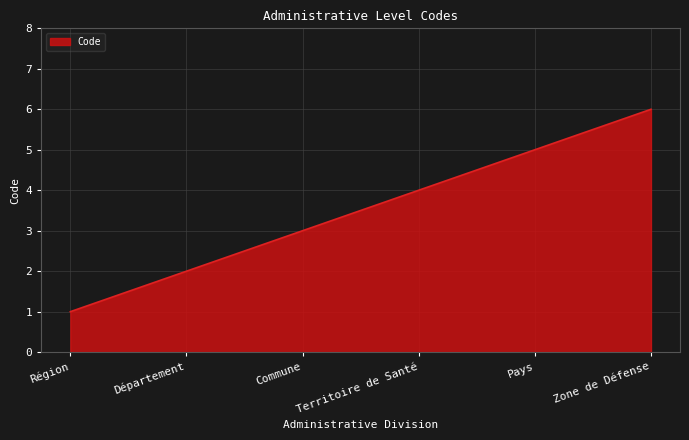

What is the maximum value shown in the chart?

6.0